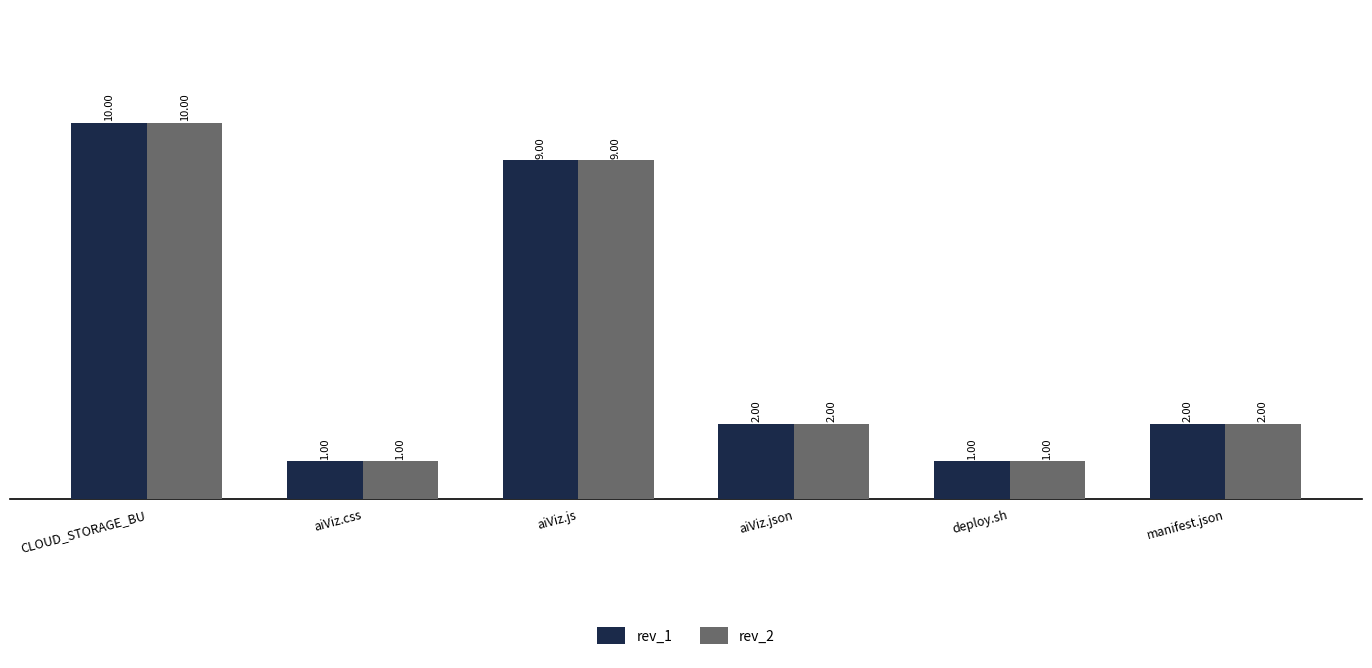

How many distinct data groups are displayed?

2